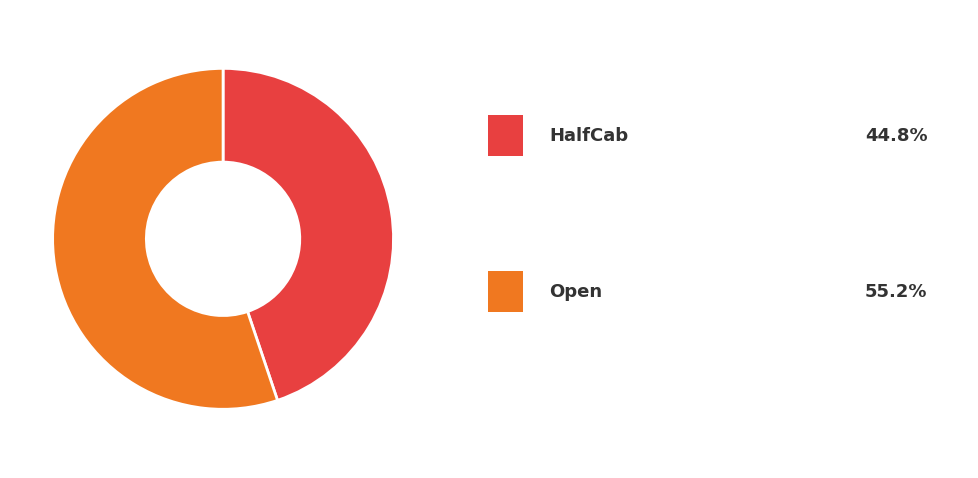

Is there any slice that represents more than half of the pie?

Yes